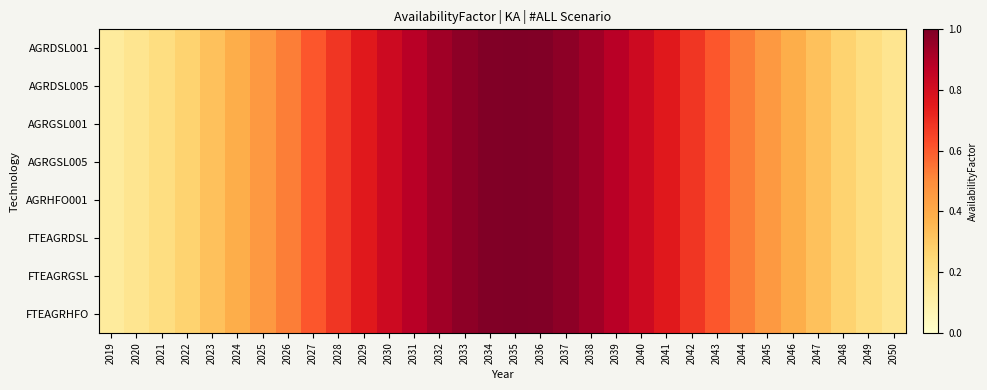

Which series has the largest total across all categories?

AGRDSL001